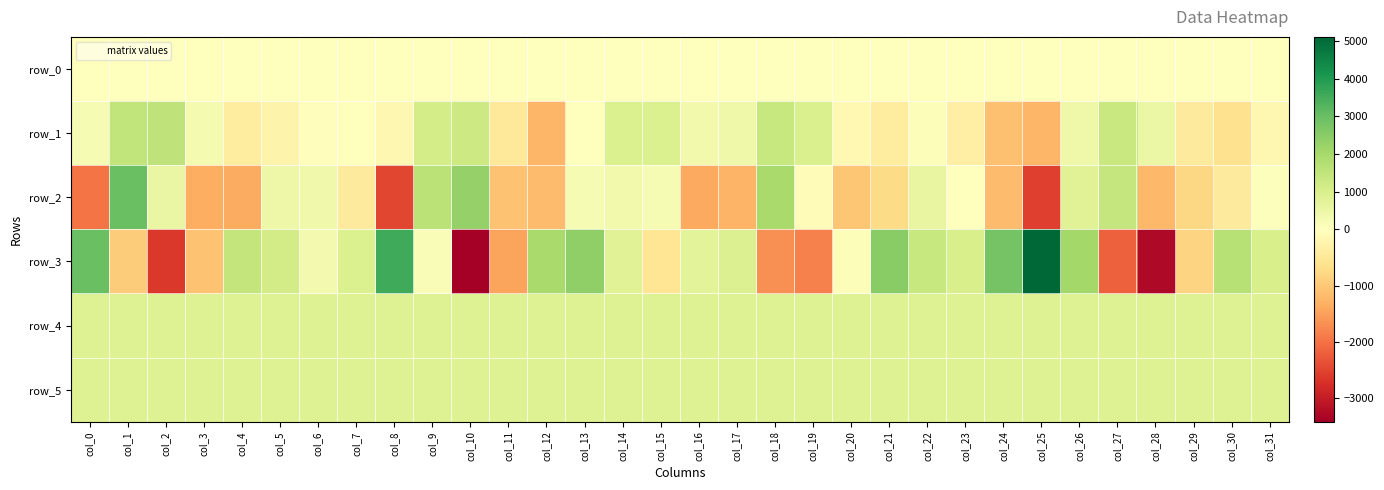

Reading left to right, what are all the values shown in this chart?

row_0: col_0=24.8	col_1=24.8	col_2=24.8	col_3=24.9	col_4=25.0	col_5=25.0	col_6=25.0	col_7=25.1	col_8=25.2	col_9=25.2	col_10=25.2	col_11=25.3	col_12=25.4	col_13=25.4	col_14=25.4	col_15=25.5	col_16=25.6	col_17=25.6	col_18=25.6	col_19=25.7	col_20=25.8	col_21=25.8	col_22=25.8	col_23=25.9	col_24=26.0	col_25=26.0	col_26=26.0	col_27=26.1	col_28=26.2	col_29=26.2	col_30=26.2	col_31=26.3
row_1: col_0=219.0	col_1=1478.0	col_2=1534.0	col_3=274.0	col_4=-421.0	col_5=-258.0	col_6=-35.0	col_7=14.0	col_8=-181.0	col_9=1090.0	col_10=1272.0	col_11=-481.0	col_12=-1249.0	col_13=20.0	col_14=949.0	col_15=947.0	col_16=358.0	col_17=404.0	col_18=1376.0	col_19=959.0	col_20=-145.0	col_21=-404.0	col_22=100.0	col_23=-340.0	col_24=-1096.0	col_25=-1249.0	col_26=434.0	col_27=1335.0	col_28=489.0	col_29=-436.0	col_30=-622.0	col_31=-161.0
row_2: col_0=-1967.0	col_1=2970.0	col_2=538.0	col_3=-1355.0	col_4=-1365.0	col_5=443.0	col_6=370.0	col_7=-442.0	col_8=-2479.0	col_9=1631.0	col_10=2284.0	col_11=-1077.0	col_12=-1168.0	col_13=216.0	col_14=353.0	col_15=218.0	col_16=-1400.0	col_17=-1277.0	col_18=1994.0	col_19=-72.0	col_20=-1039.0	col_21=-739.0	col_22=581.0	col_23=12.0	col_24=-1162.0	col_25=-2538.0	col_26=817.0	col_27=1416.0	col_28=-1210.0	col_29=-799.0	col_30=-444.0	col_31=56.0
row_3: col_0=2965.0	col_1=-937.0	col_2=-2632.0	col_3=-1091.0	col_4=1455.0	col_5=1137.0	col_6=293.0	col_7=943.0	col_8=3578.0	col_9=124.0	col_10=-3412.0	col_11=-1451.0	col_12=1958.0	col_13=2359.0	col_14=815.0	col_15=-539.0	col_16=724.0	col_17=891.0	col_18=-1664.0	col_19=-1834.0	col_20=87.0	col_21=2478.0	col_22=1364.0	col_23=1030.0	col_24=2822.0	col_25=5113.0	col_26=2056.0	col_27=-2173.0	col_28=-3260.0	col_29=-827.0	col_30=1703.0	col_31=1011.0
row_4: col_0=844.0	col_1=849.0	col_2=849.0	col_3=848.0	col_4=844.0	col_5=846.0	col_6=848.0	col_7=853.0	col_8=850.0	col_9=841.0	col_10=852.0	col_11=855.0	col_12=846.0	col_13=851.0	col_14=844.0	col_15=857.0	col_16=855.0	col_17=853.0	col_18=853.0	col_19=855.0	col_20=855.0	col_21=847.0	col_22=857.0	col_23=853.0	col_24=855.0	col_25=851.0	col_26=855.0	col_27=856.0	col_28=858.0	col_29=857.0	col_30=848.0	col_31=853.0
row_5: col_0=858.0	col_1=862.0	col_2=861.0	col_3=858.0	col_4=858.0	col_5=860.0	col_6=859.0	col_7=859.0	col_8=860.0	col_9=856.0	col_10=855.0	col_11=862.0	col_12=859.0	col_13=861.0	col_14=860.0	col_15=855.0	col_16=855.0	col_17=861.0	col_18=866.0	col_19=863.0	col_20=863.0	col_21=861.0	col_22=861.0	col_23=857.0	col_24=856.0	col_25=861.0	col_26=860.0	col_27=853.0	col_28=867.0	col_29=863.0	col_30=859.0	col_31=863.0